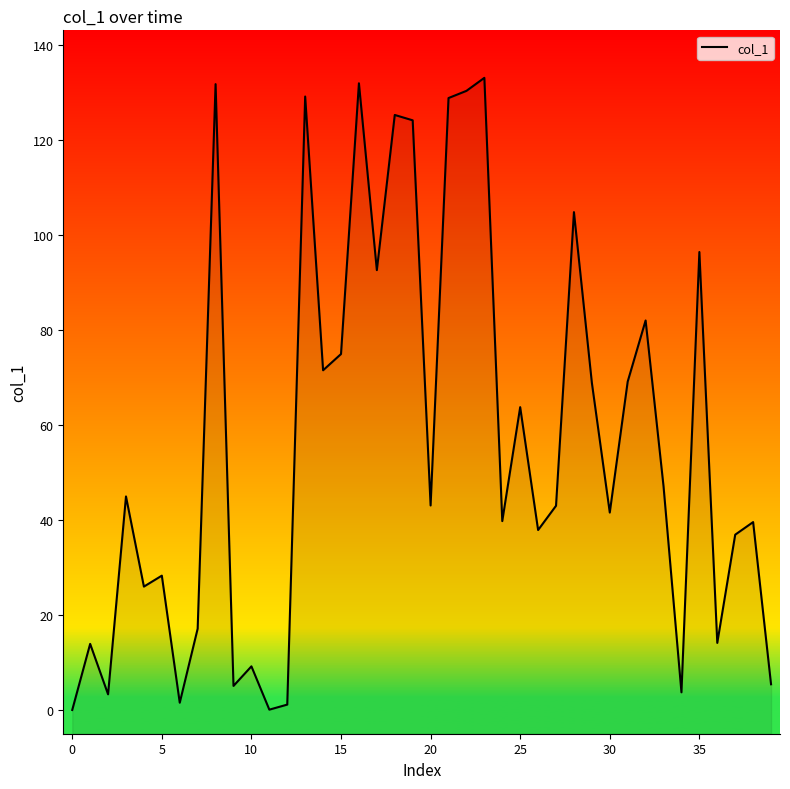

At which category does the chart reach its peak across all series?

23